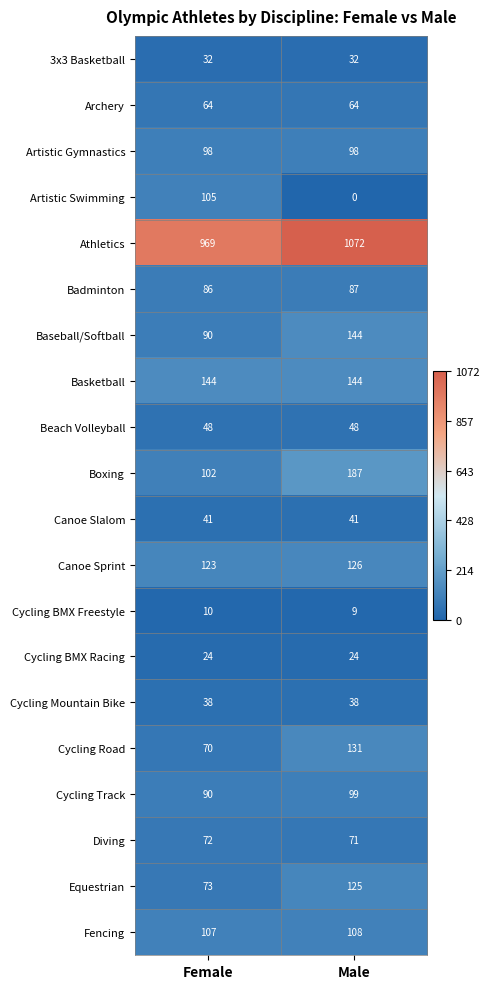

What is the average value of the Equestrian series?

99